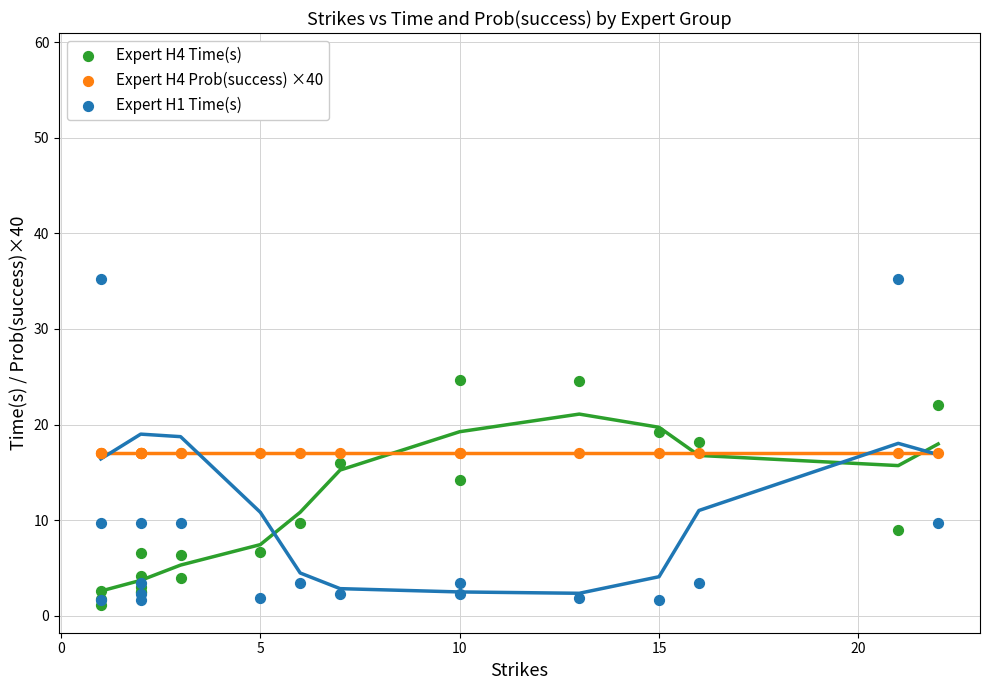

What are all the series names shown in the legend?

Expert H4 Time(s), Expert H4 Prob(success) ×40, Expert H1 Time(s)